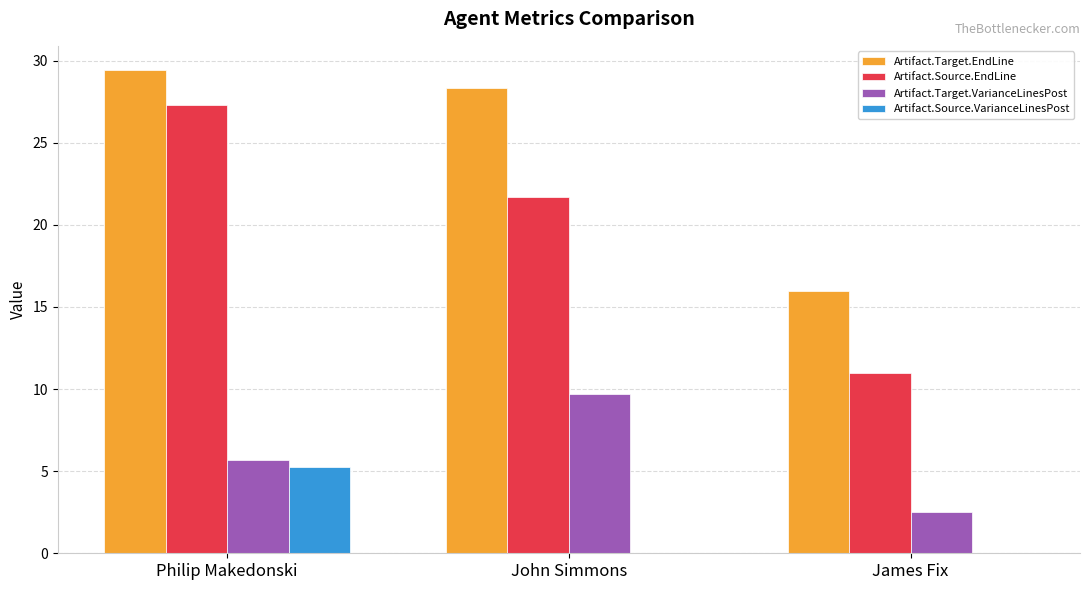

At which category is the sum across all series the highest?

Philip Makedonski